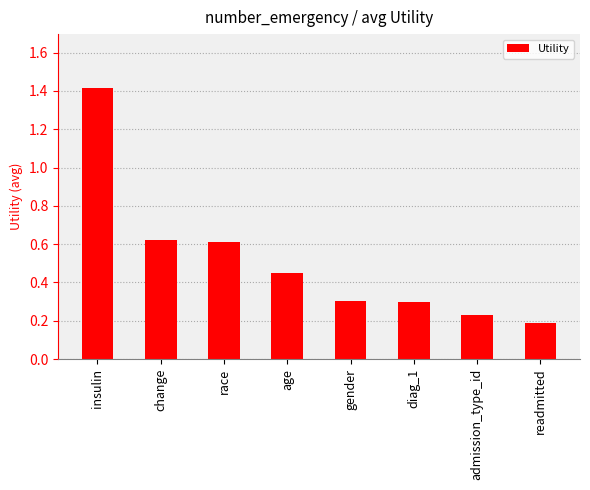

What is the sum of the values at readmitted and gender?

0.5